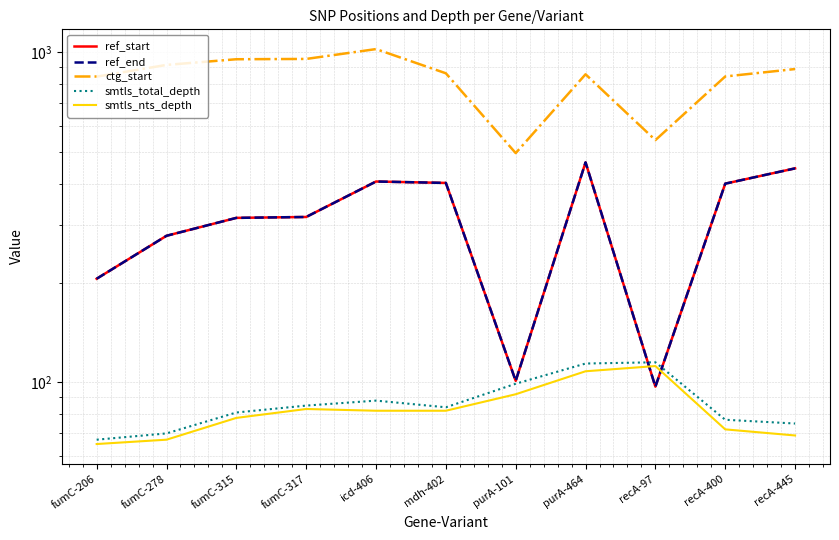

Which series has the largest total across all categories?

ctg_start